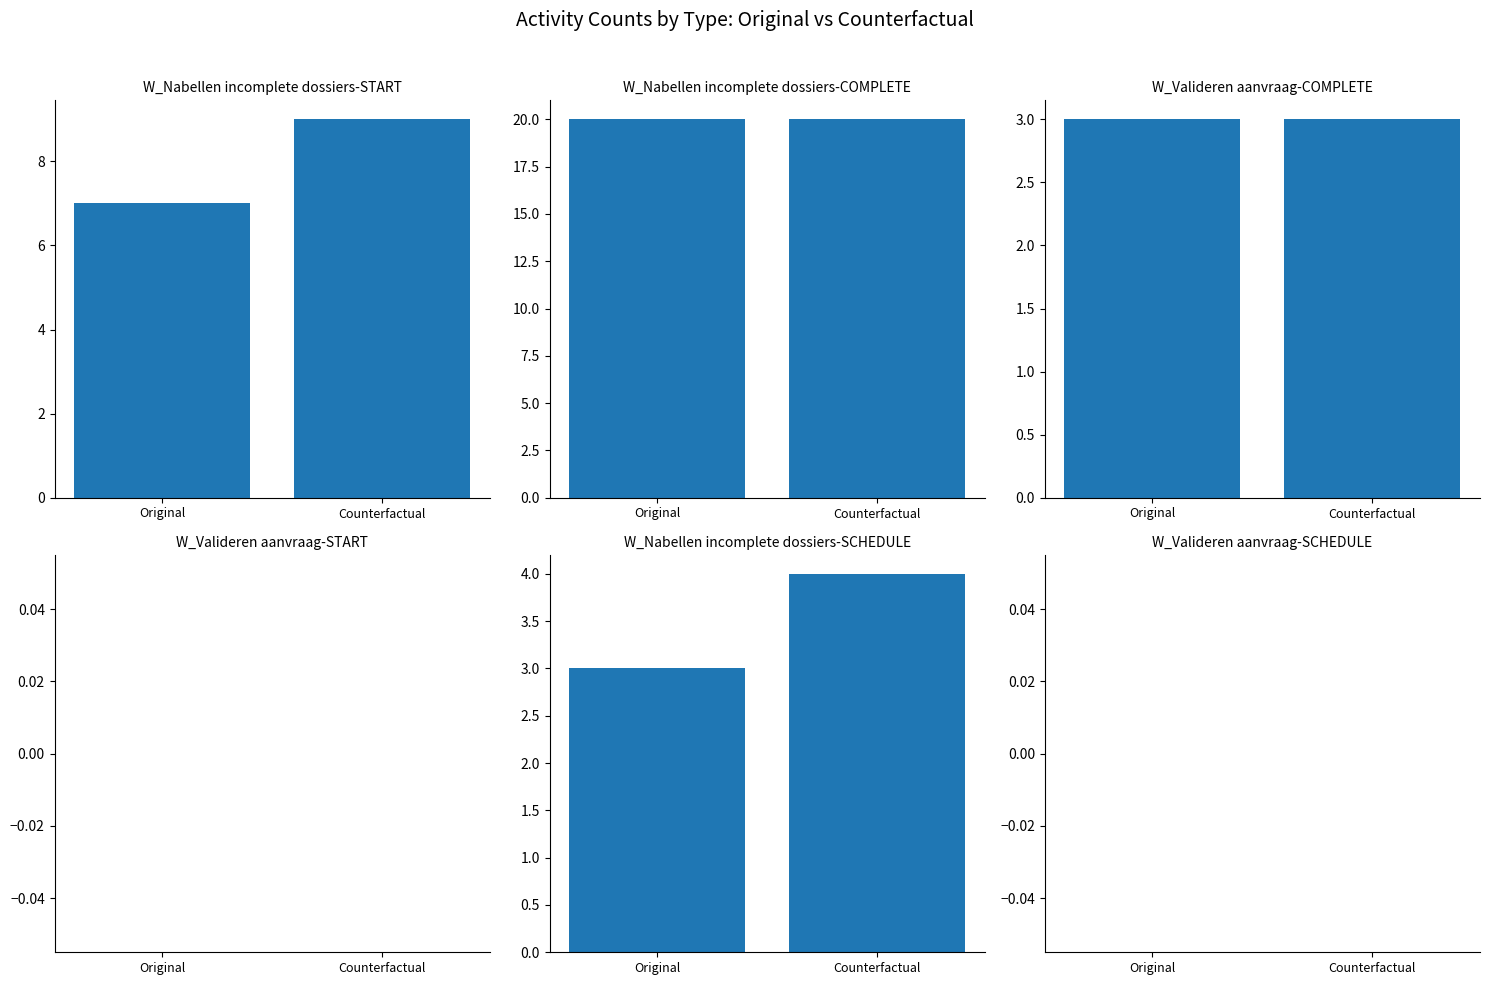

Between Original and Counterfactual, which series saw the biggest shift?

W_Nabellen incomplete dossiers-START